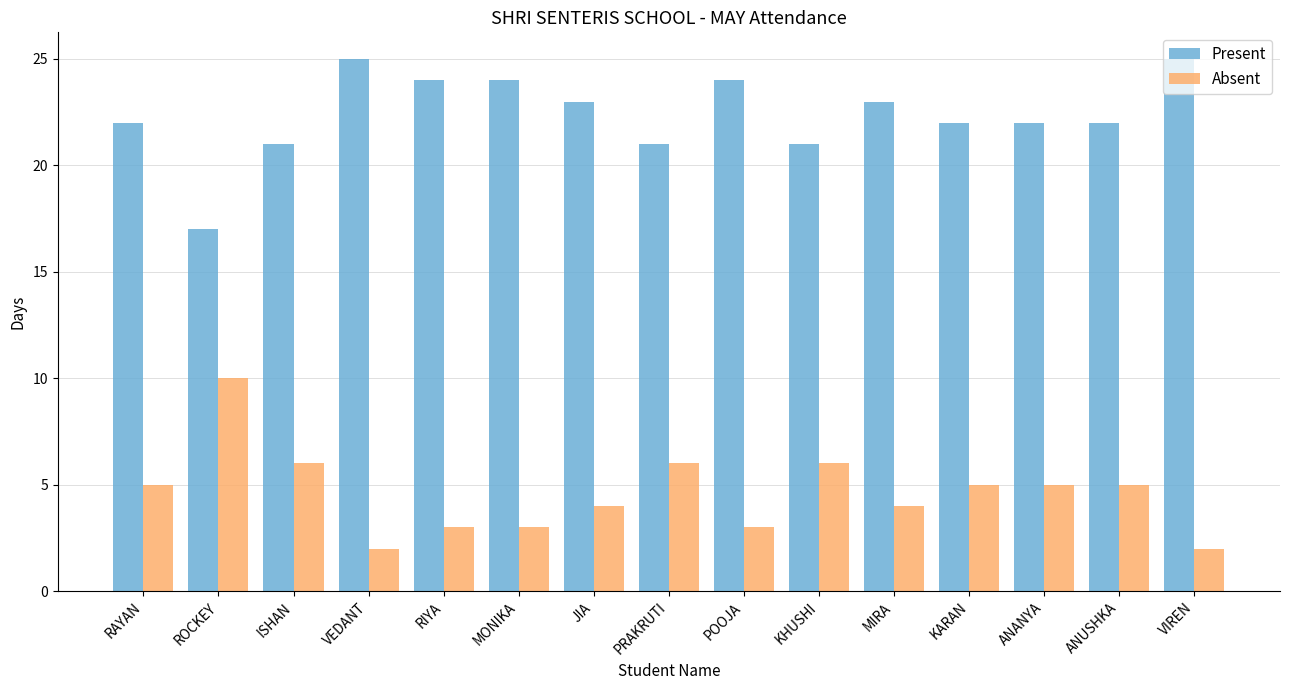

What is the sum of all Absent values?

69